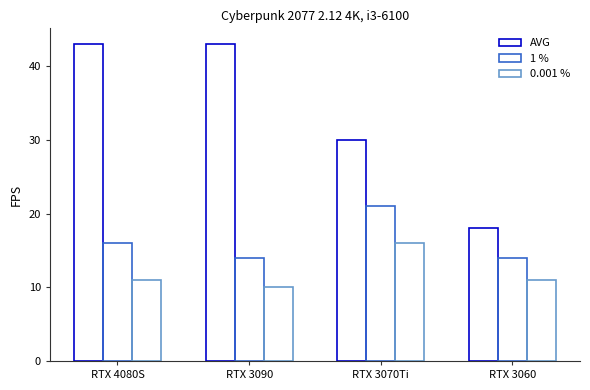

At which label does 1 % first exceed 16?

RTX 3070Ti